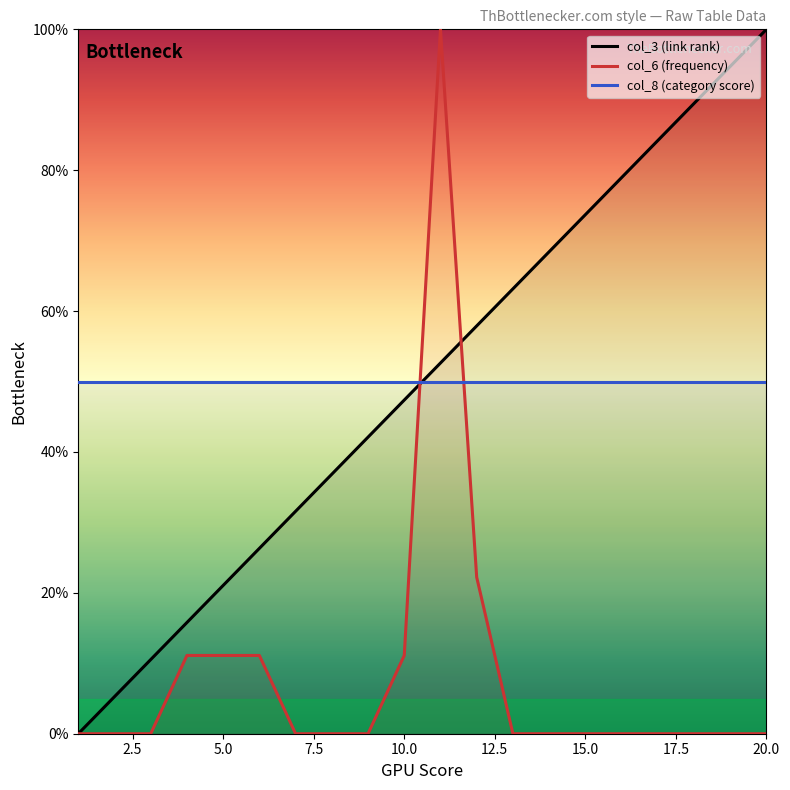

What is the average value of the col_6 (frequency) series?

8.3